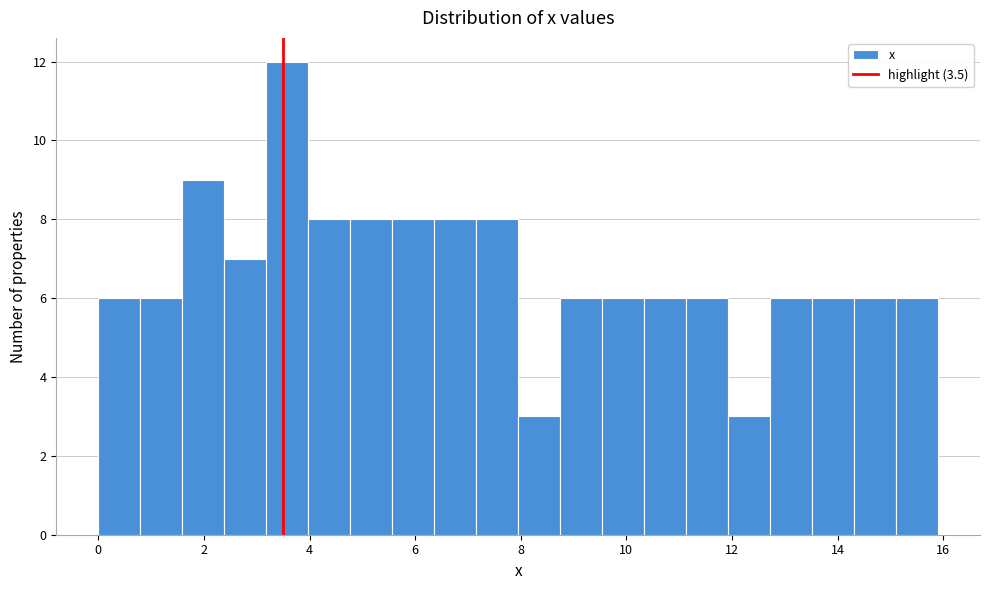

Read against the x-axis, roughly where is the centre of the tallest bar?

3.6